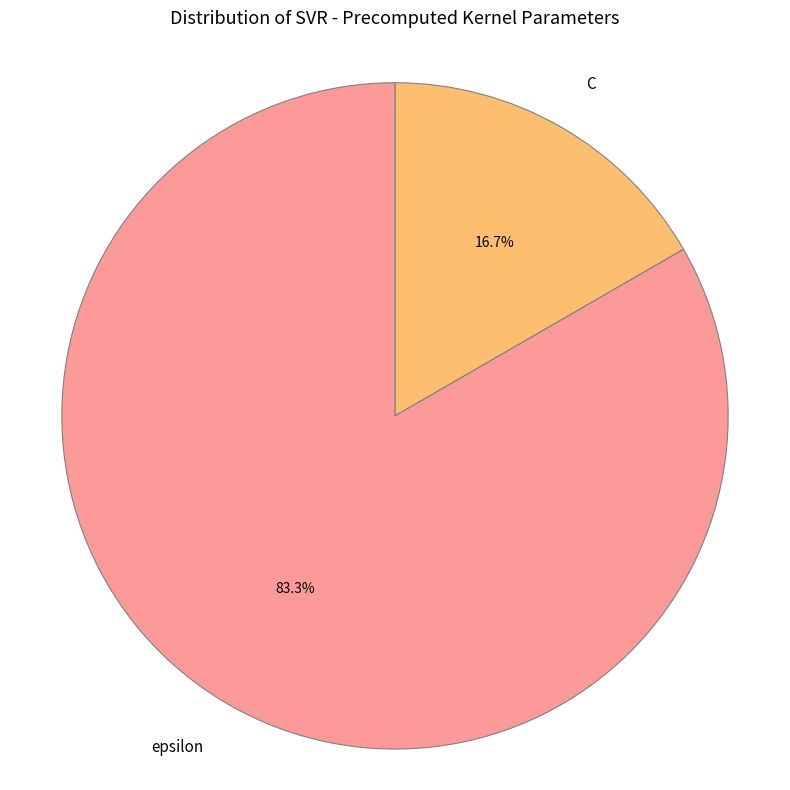

Which slice is the smallest?

C